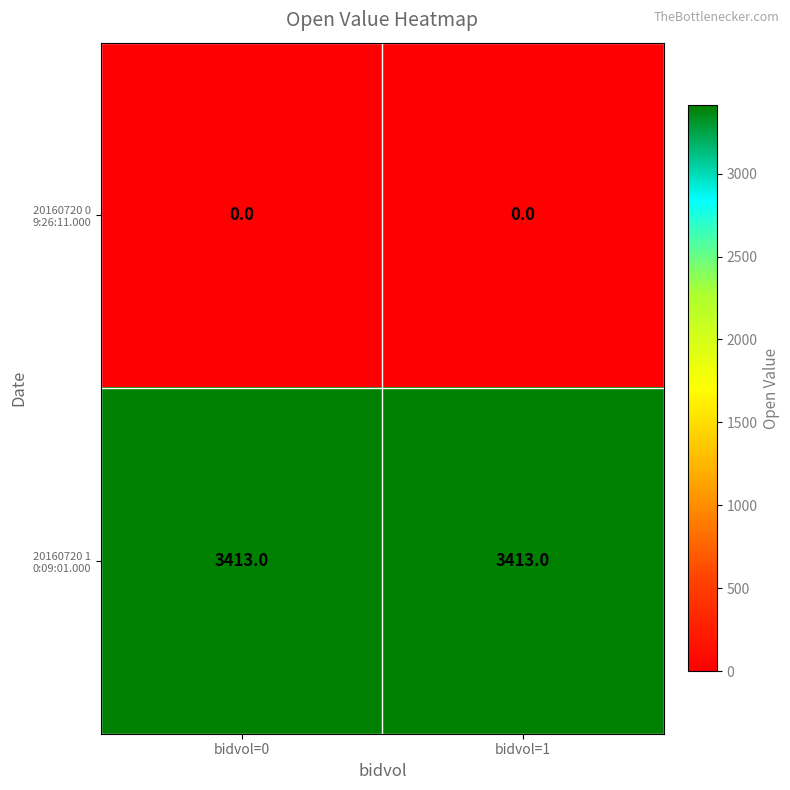

What is the total value across all series at bidvol=1?

3413